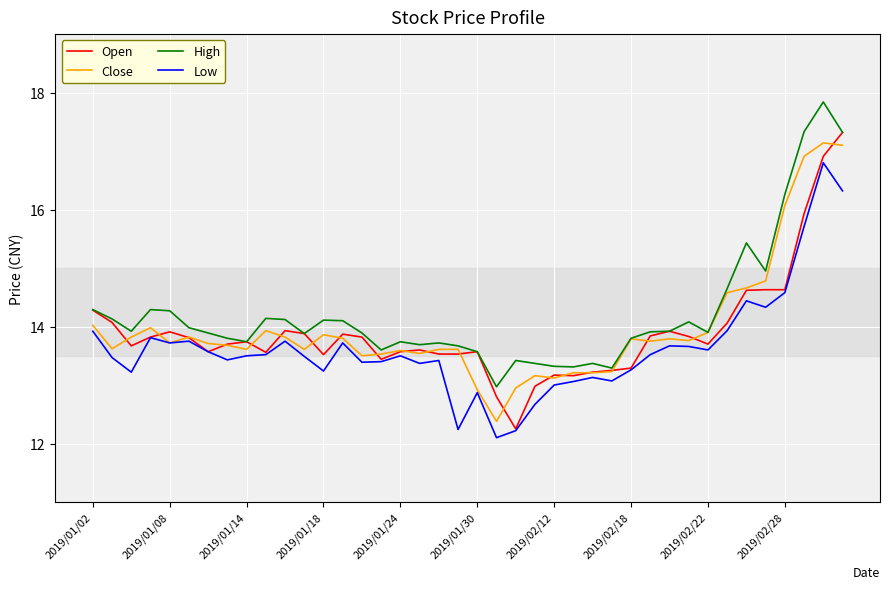

After their last crossing, which series has the higher values: Close or Open?

Open